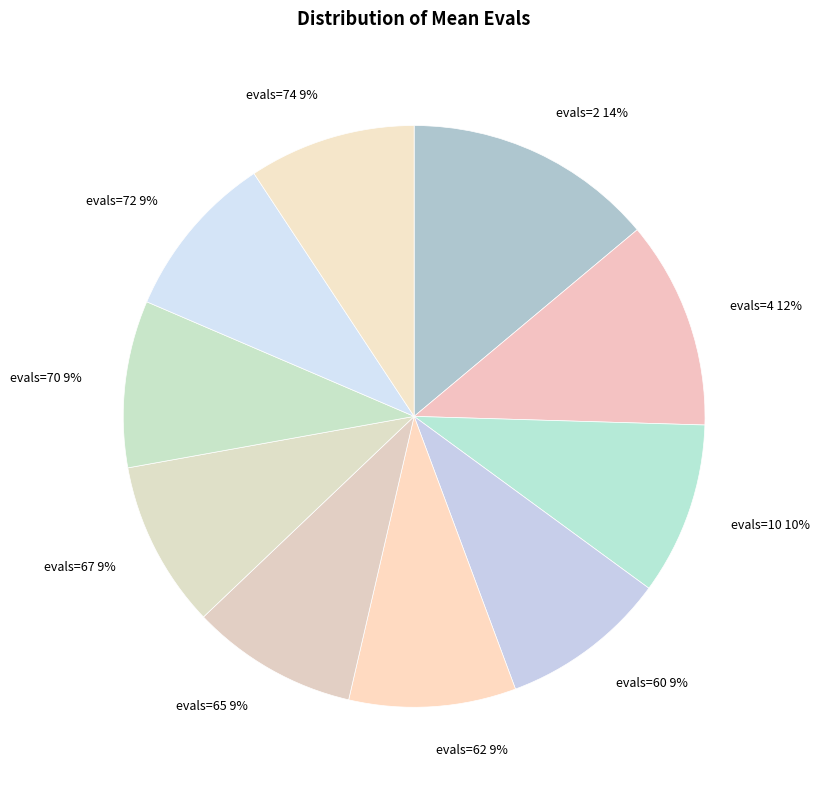

The evals=65 slice represents 9% of the pie. True or false?

True